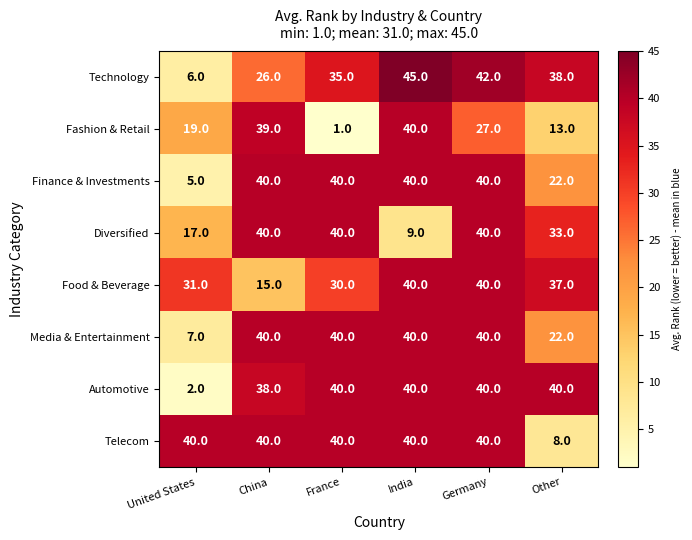

Is it true that Food & Beverage equals 72 at Germany?

False